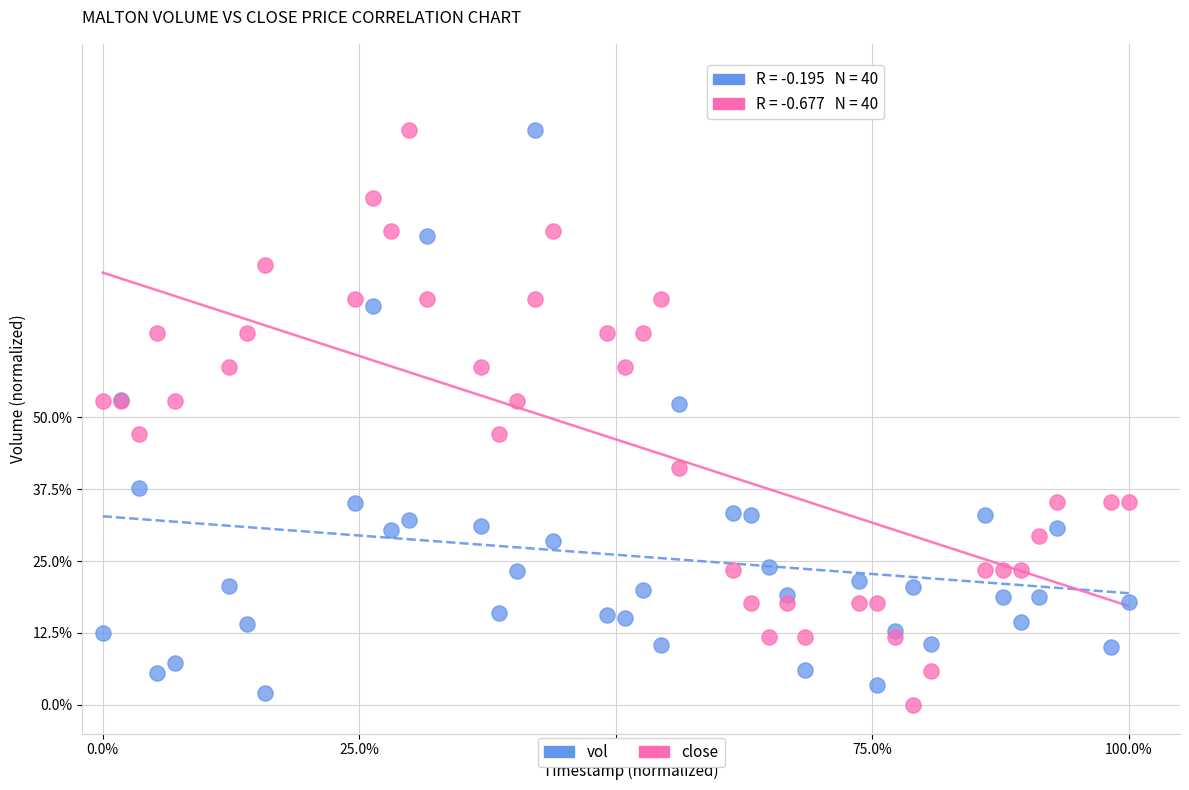

What are all the series names shown in the legend?

vol, close